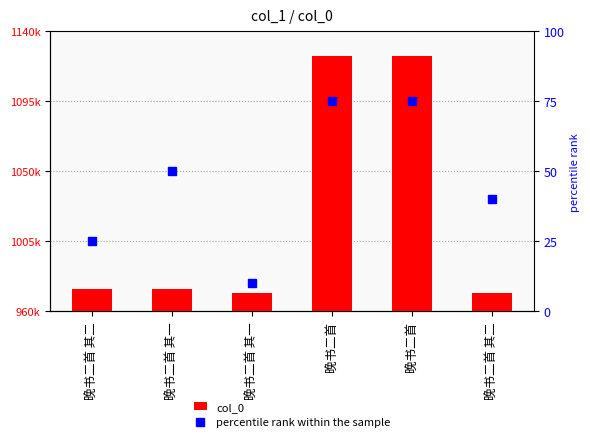

What is the lowest value of the col_0 series?

971794